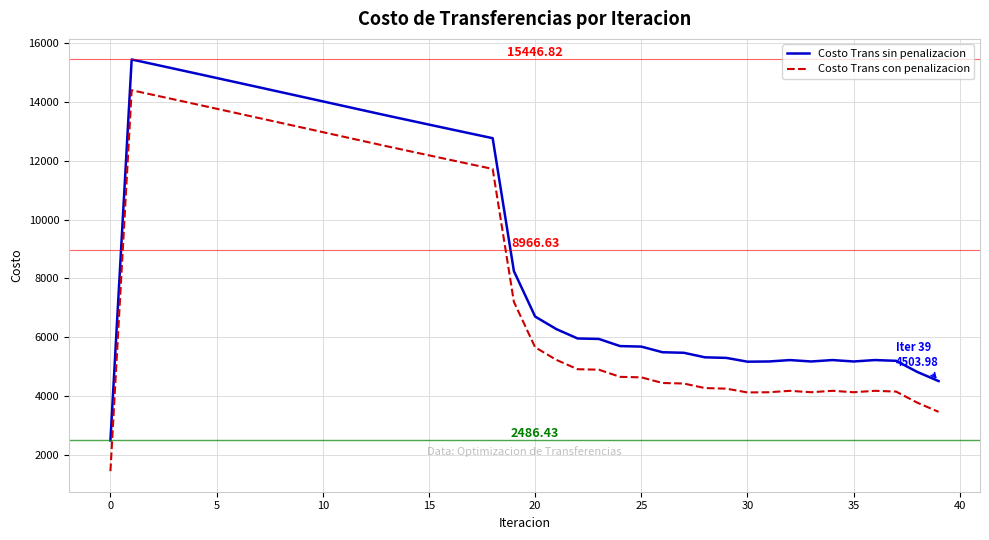

What is the difference between the maximum and minimum values in the Costo Trans sin penalizacion series?

12960.4